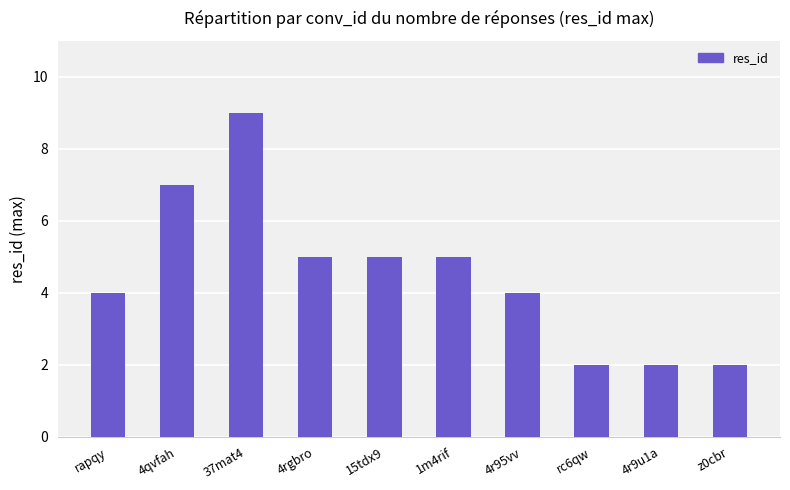

True or false: the data shows 6 at rapqy.

False